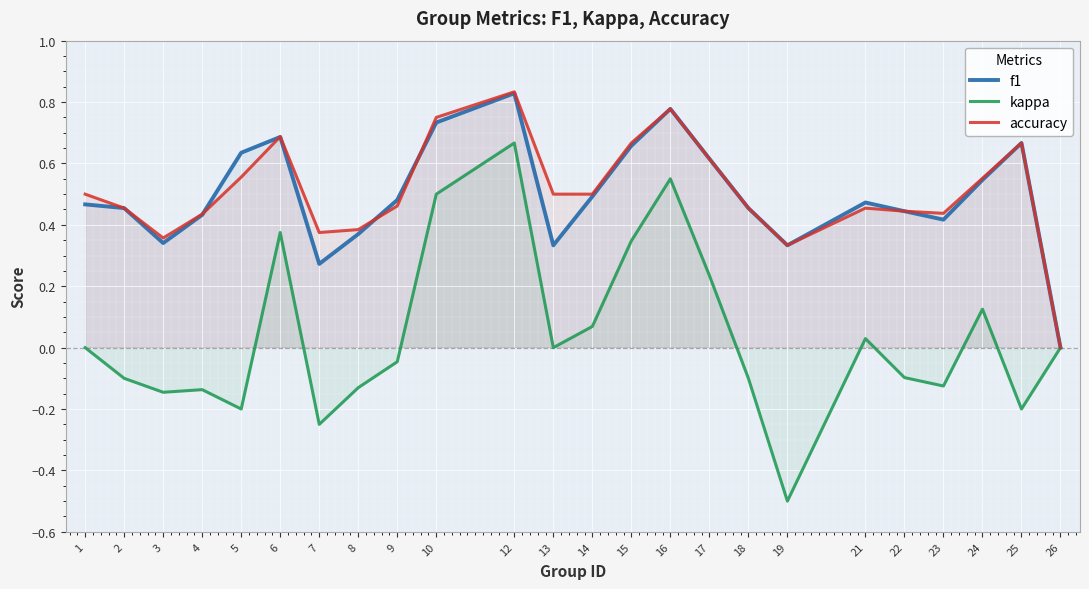

Reading left to right, list all the values displayed in this chart.

f1: 0.5	0.5	0.3	0.4	0.6	0.7	0.3	0.4	0.5	0.7	0.8	0.3	0.5	0.7	0.8	0.6	0.5	0.3	0.5	0.4	0.4	0.5	0.7	0.0
kappa: 0.0	-0.1	-0.1	-0.1	-0.2	0.4	-0.2	-0.1	-0.0	0.5	0.7	0.0	0.1	0.3	0.6	0.2	-0.1	-0.5	0.0	-0.1	-0.1	0.1	-0.2	0.0
accuracy: 0.5	0.5	0.4	0.4	0.6	0.7	0.4	0.4	0.5	0.8	0.8	0.5	0.5	0.7	0.8	0.6	0.5	0.3	0.5	0.4	0.4	0.6	0.7	0.0